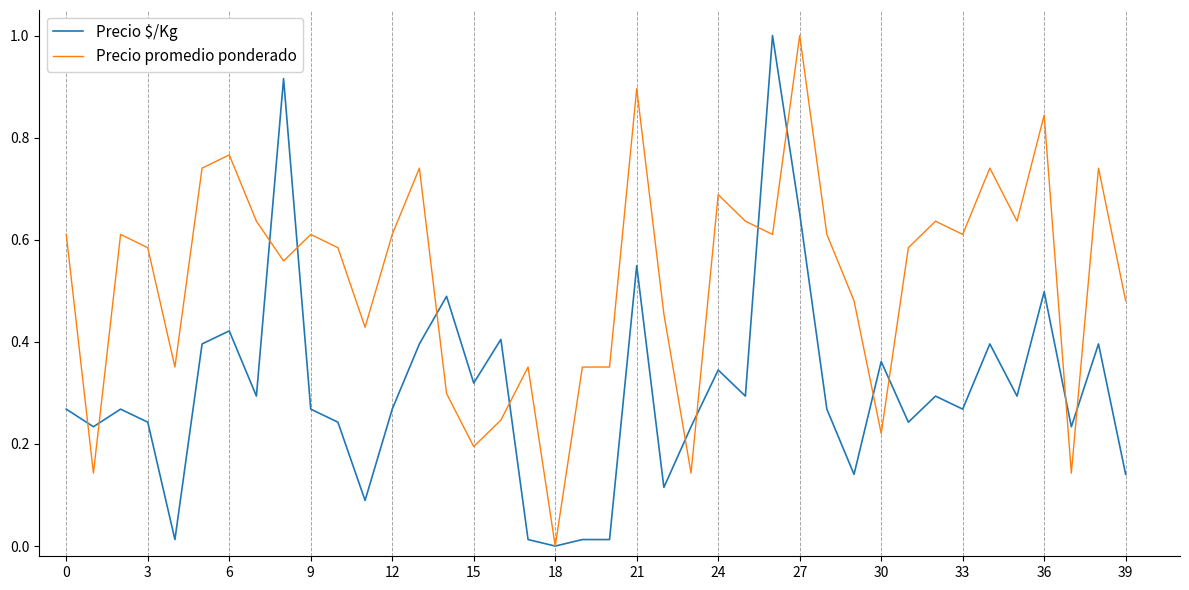

How many lines are shown in the chart?

2